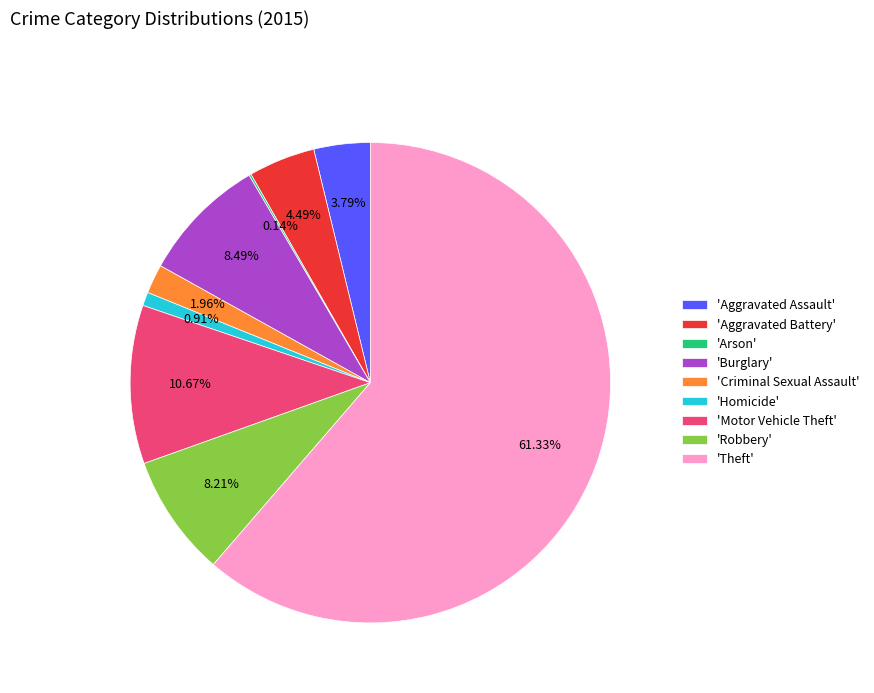

Do 'Theft' and 'Robbery' together represent more than half of the pie?

Yes